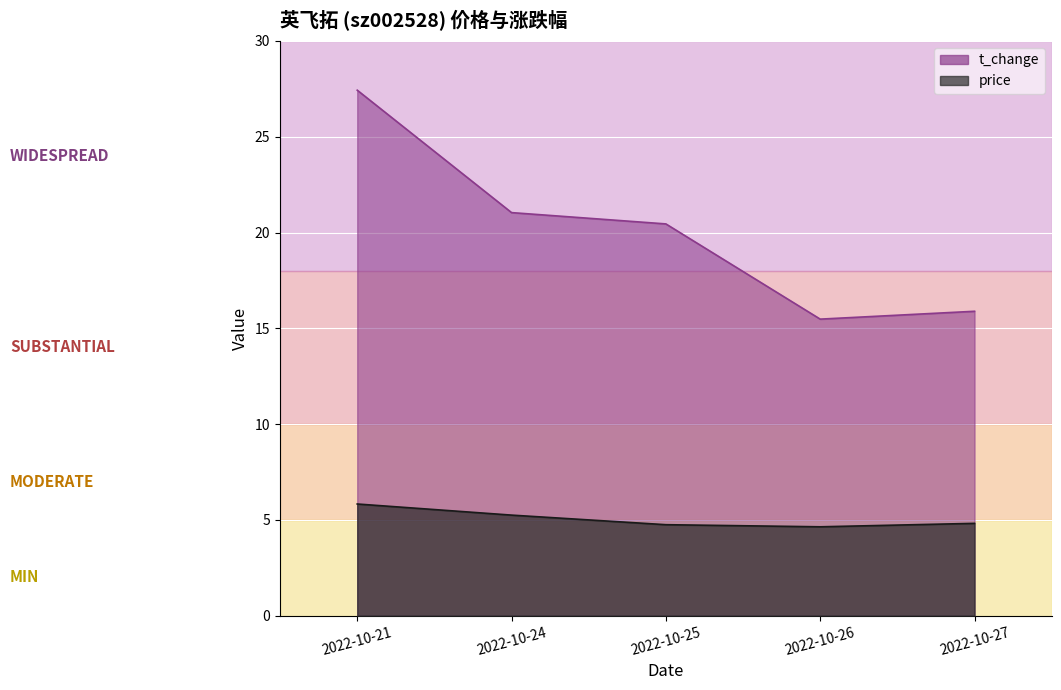

What is the maximum value shown in the chart?

27.4